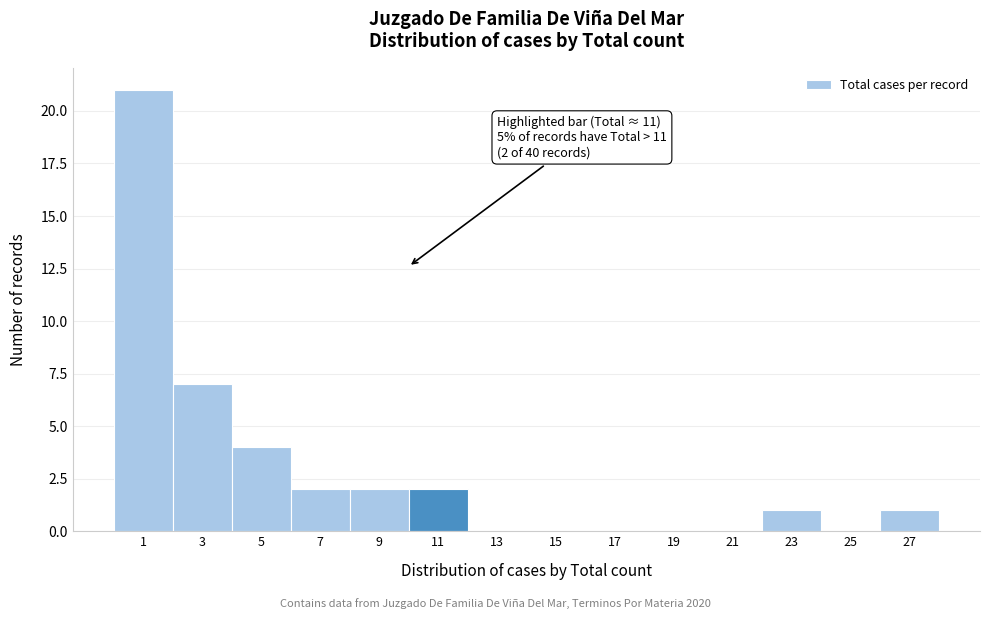

Reading left to right, what are all the values shown in this chart?

1=21	3=7	5=4	7=2	9=2	11=2	13=0	15=0	17=0	19=0	21=0	23=1	25=0	27=1